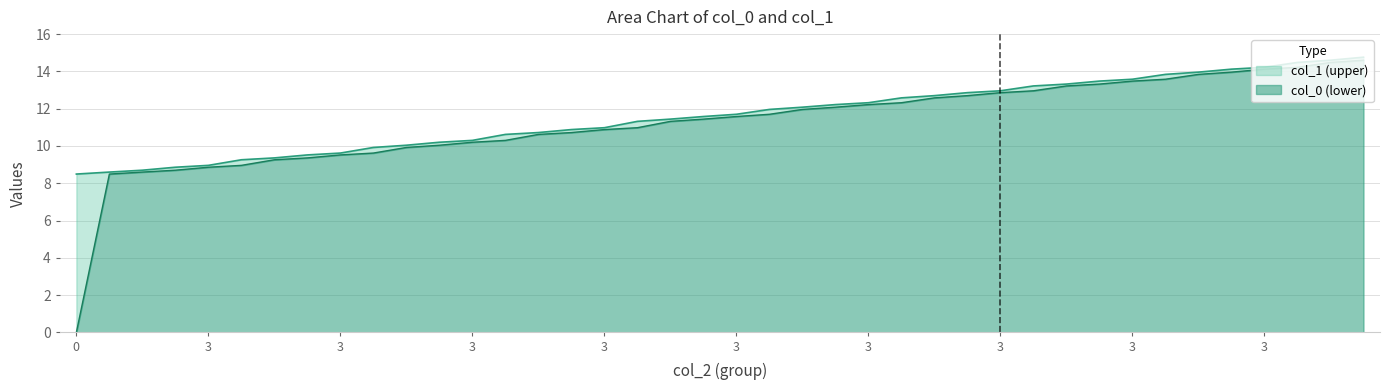

At how many categories does at least one series exceed 14?

5